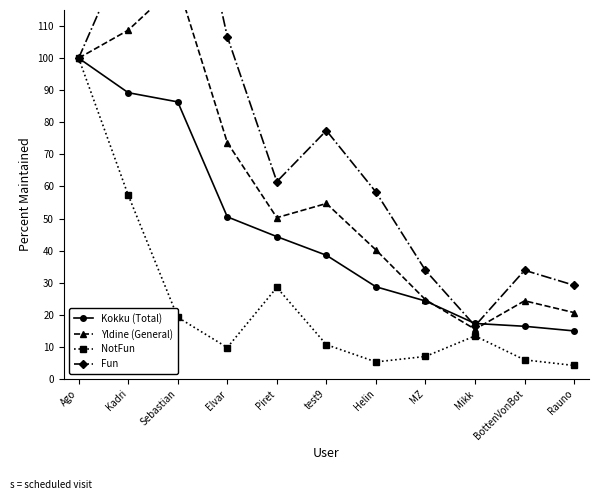

Where is Fun nearest to the value 96?

Ago